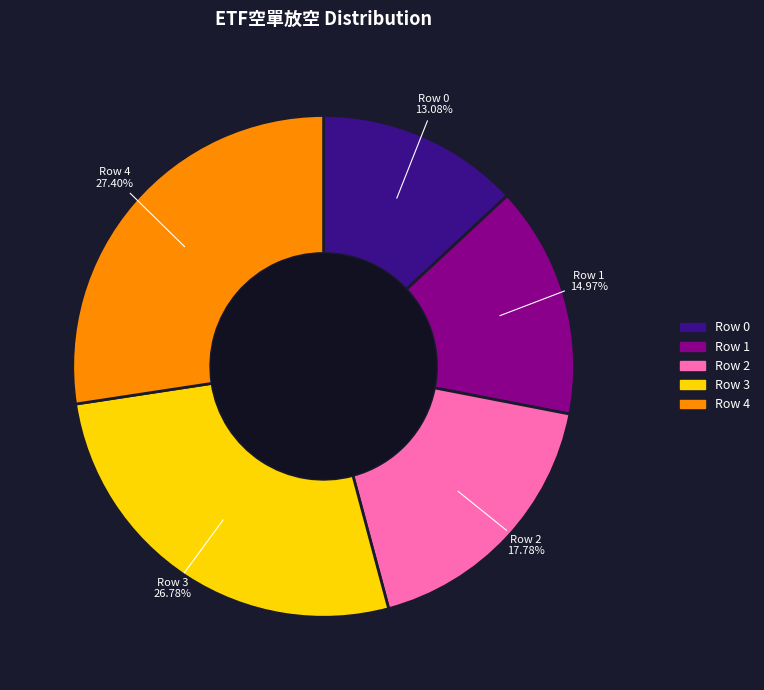

To the nearest percent, what is the average slice percentage?

20%